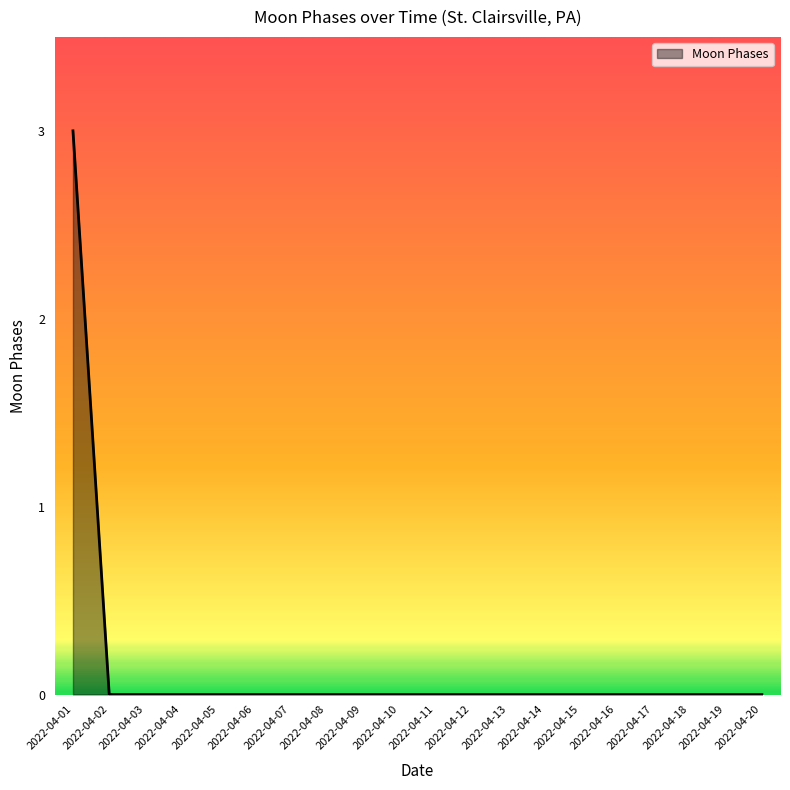

Count the values in the range 0 to 1.

19